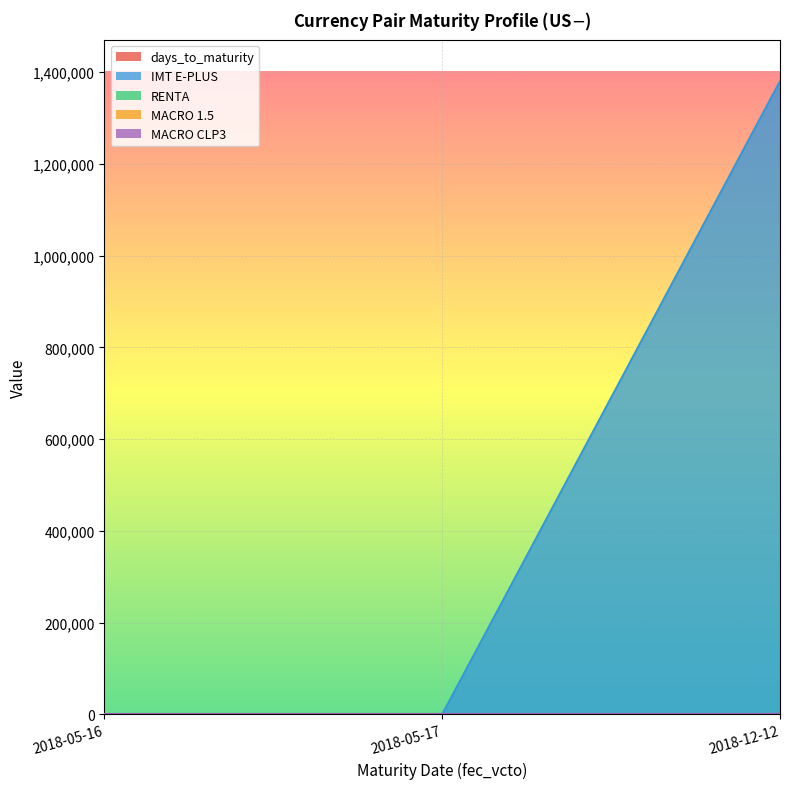

At which category is the sum across all series the highest?

2018-12-12